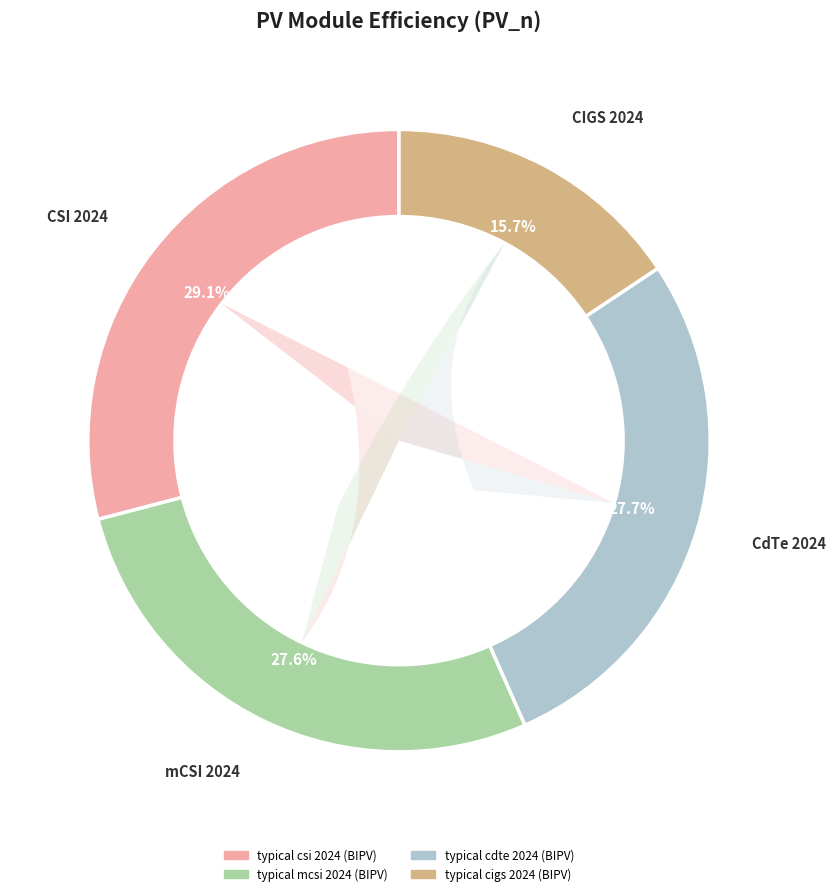

Count the number of slices in the pie.

4